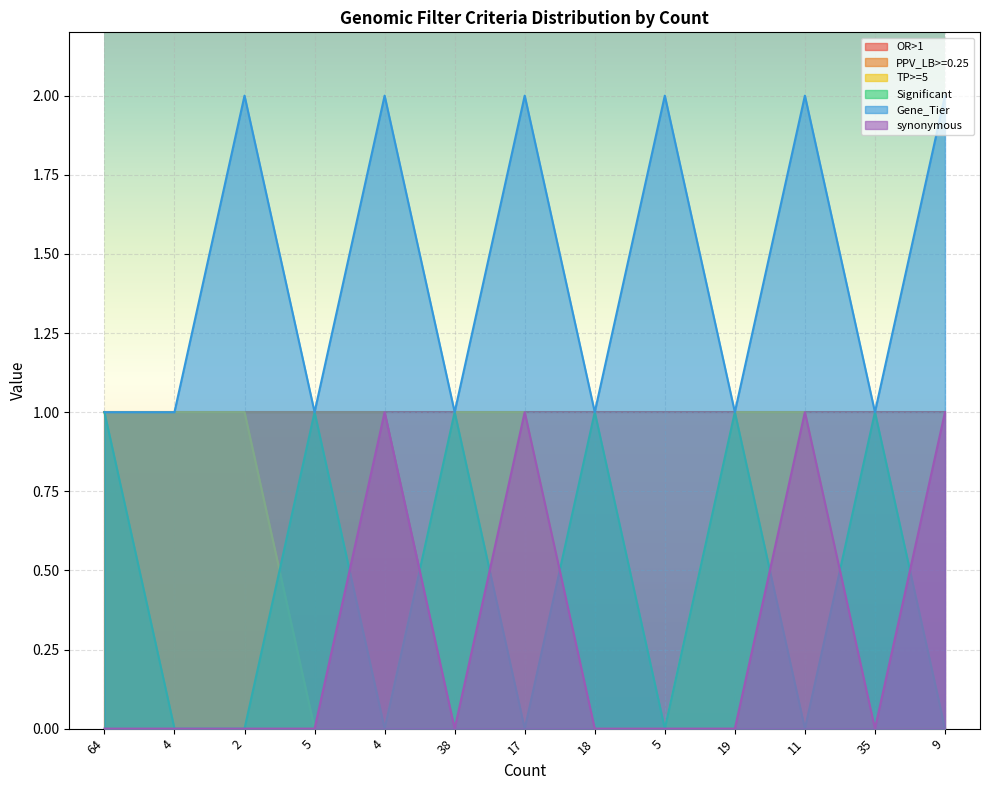

True or false: TP>=5 and Gene_Tier cross at least once.

False